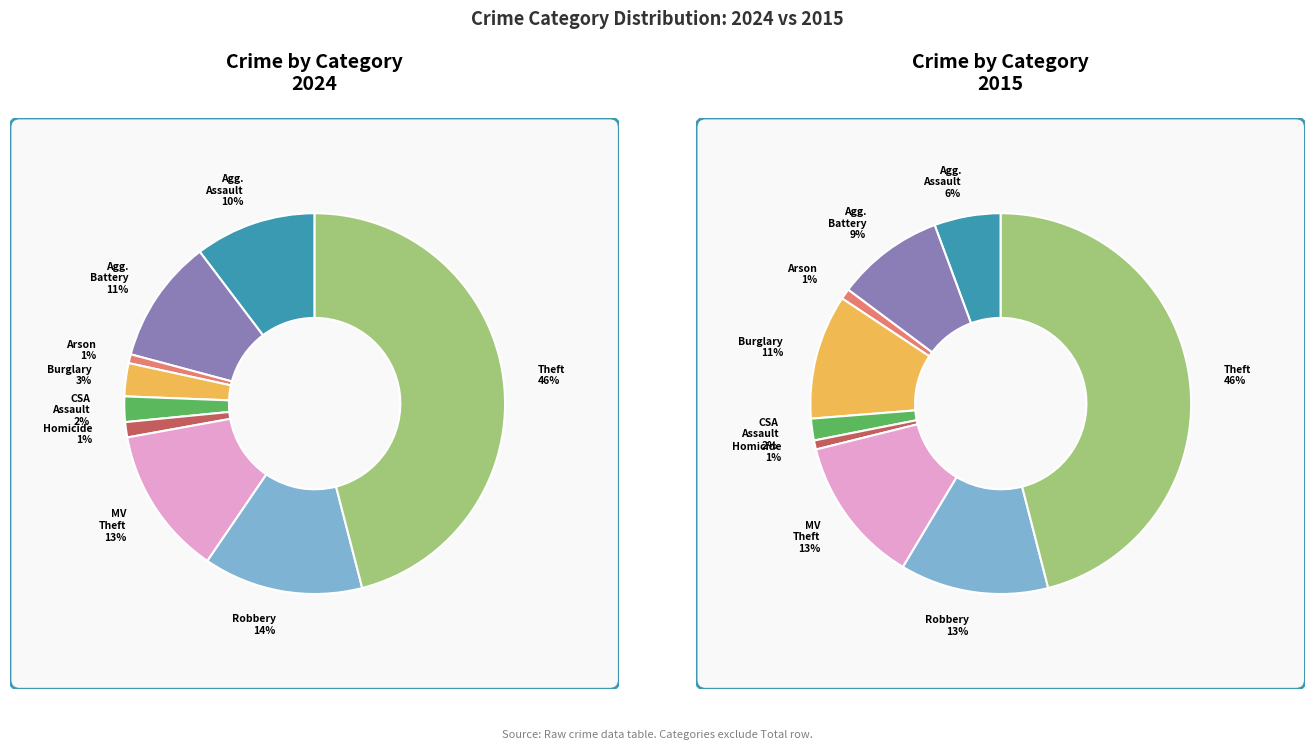

Which series has the widest spread of values?

values_2024